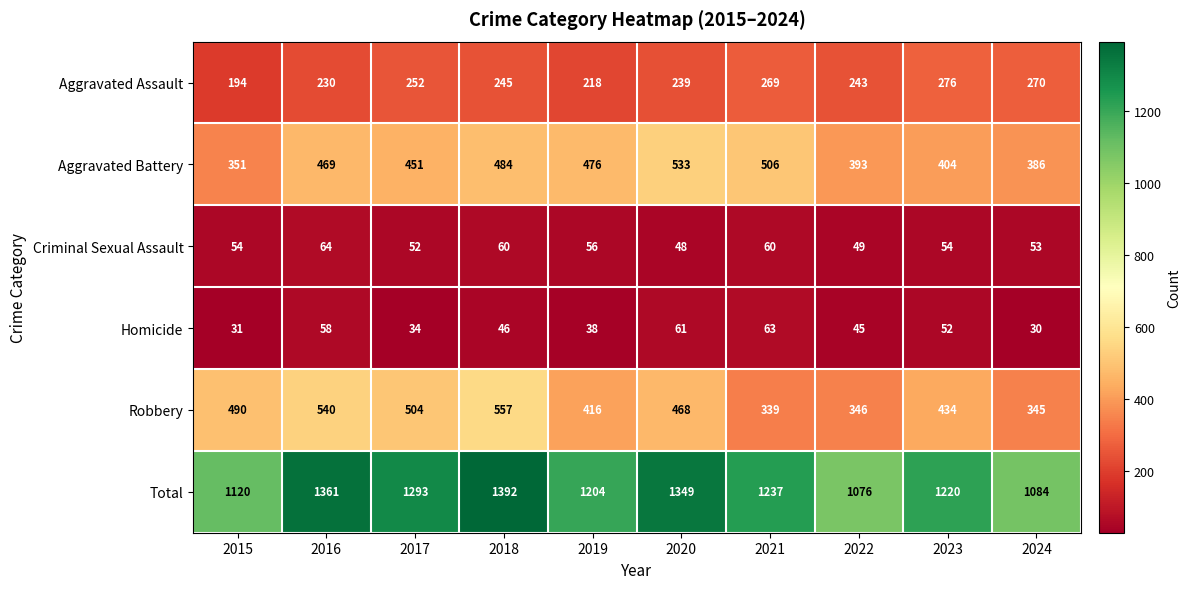

What is the smallest value displayed?

30